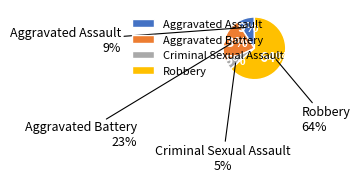

Is it true that Robbery is 56% of the pie?

False